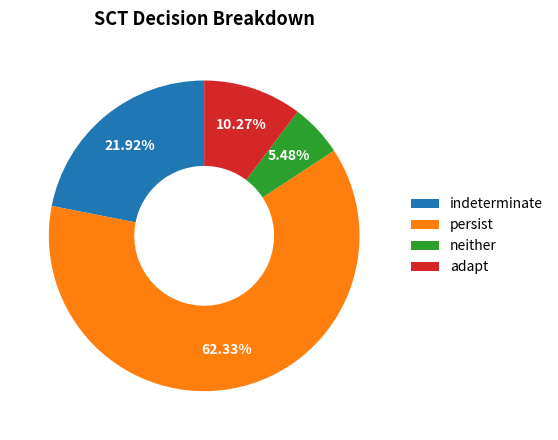

Count the number of slices in the pie.

4